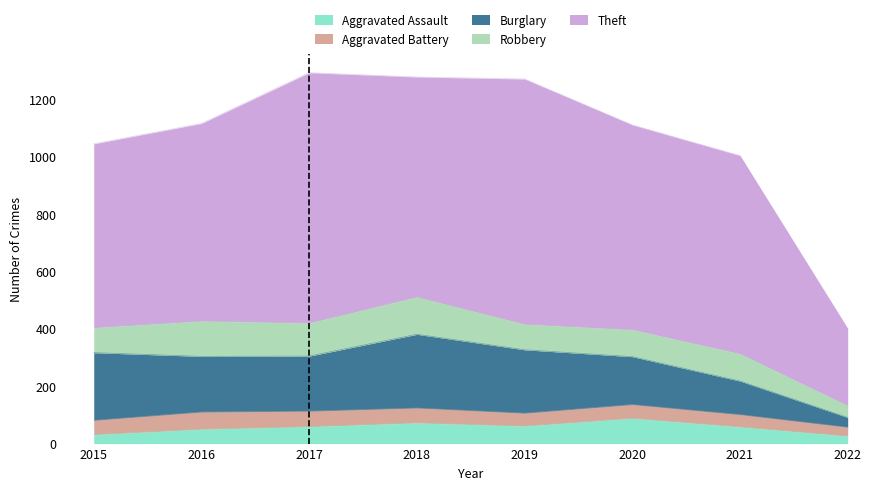

True or false: Aggravated Battery has more than 1 points higher than both neighbors.

True